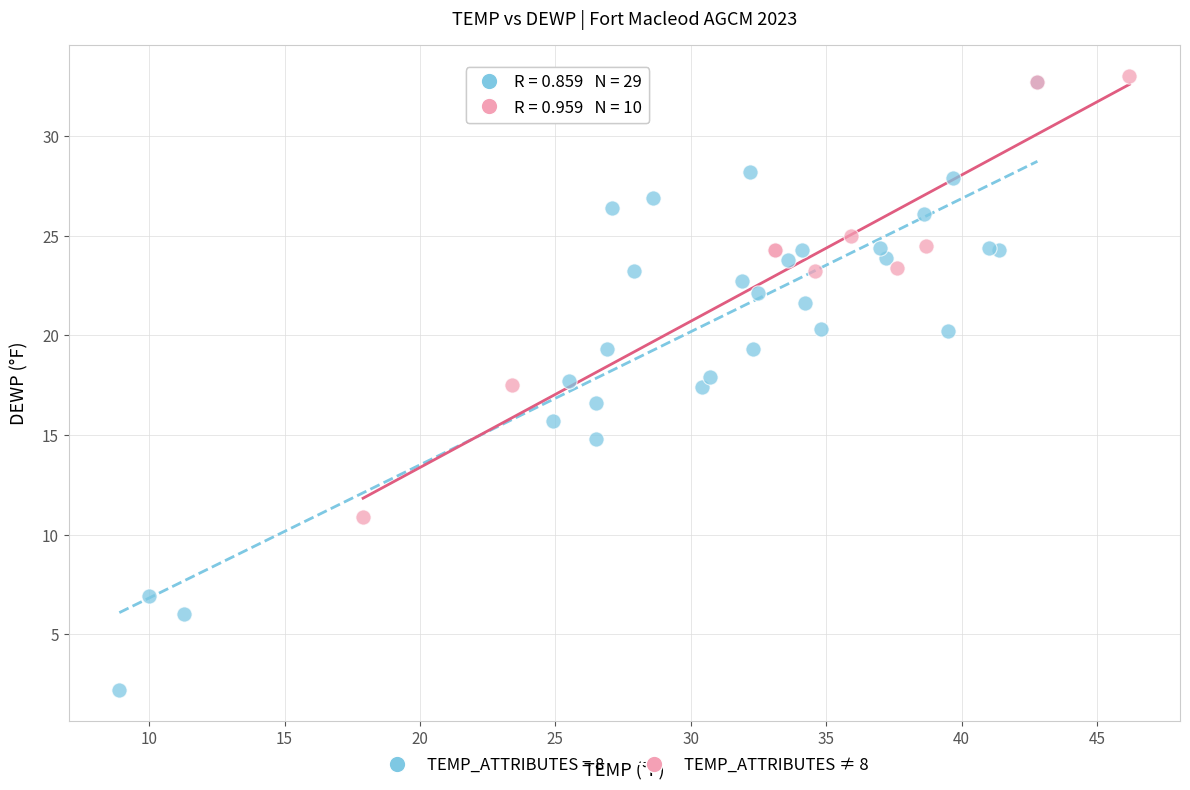

Which series has the widest spread of Y values?

TEMP_ATTRIBUTES = 8